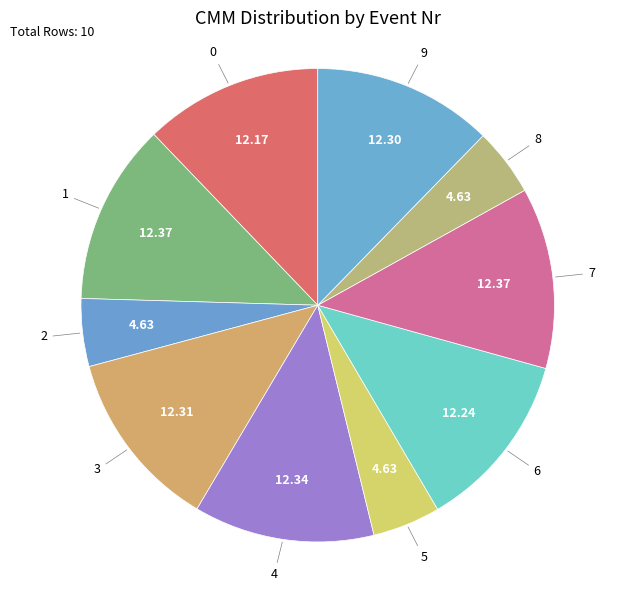

Do 2 and 6 together represent more than half of the pie?

No